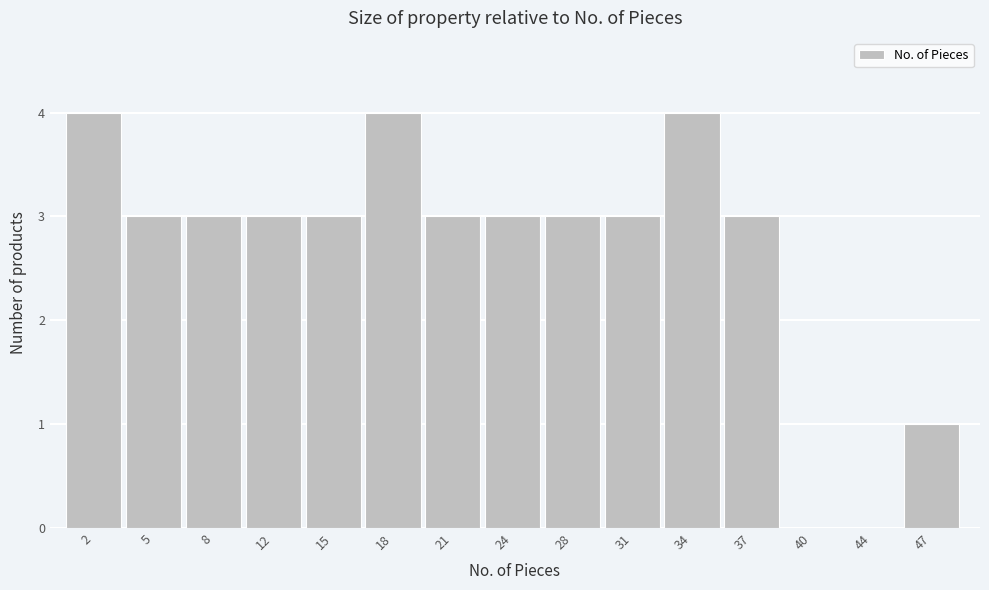

Reading left to right, list all the values displayed in this chart.

2=4	5=3	8=3	12=3	15=3	18=4	21=3	24=3	28=3	31=3	34=4	37=3	40=0	44=0	47=1